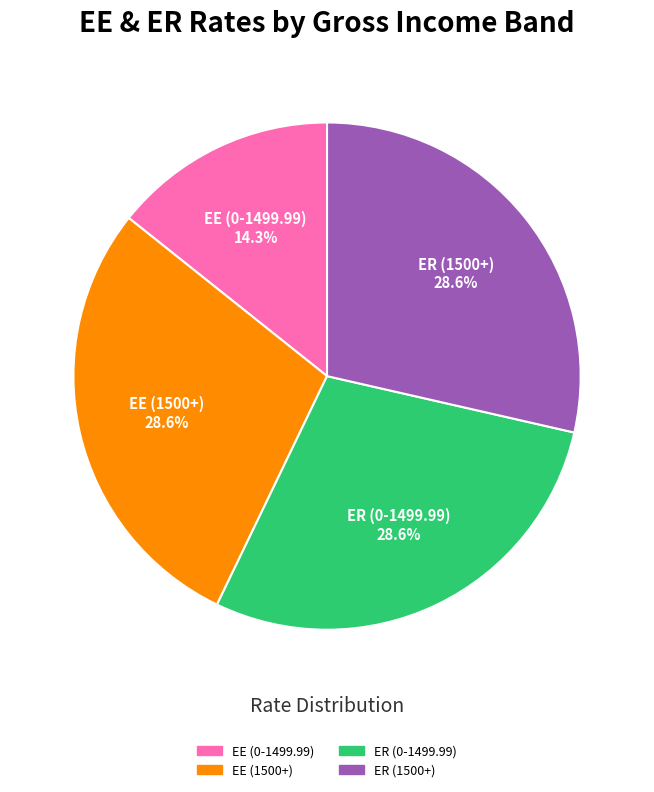

Is there any slice that represents more than half of the pie?

No